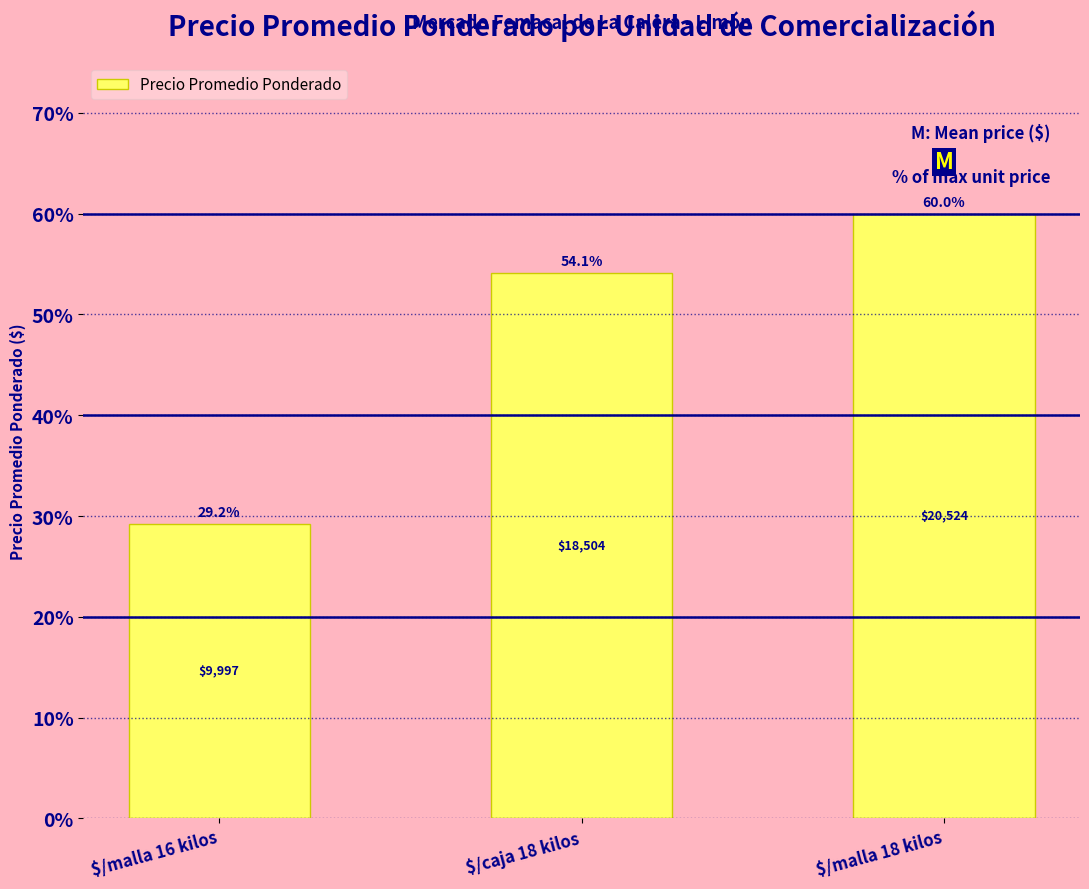

Reading left to right, list all the values displayed in this chart.

29.2	54.1	60.0